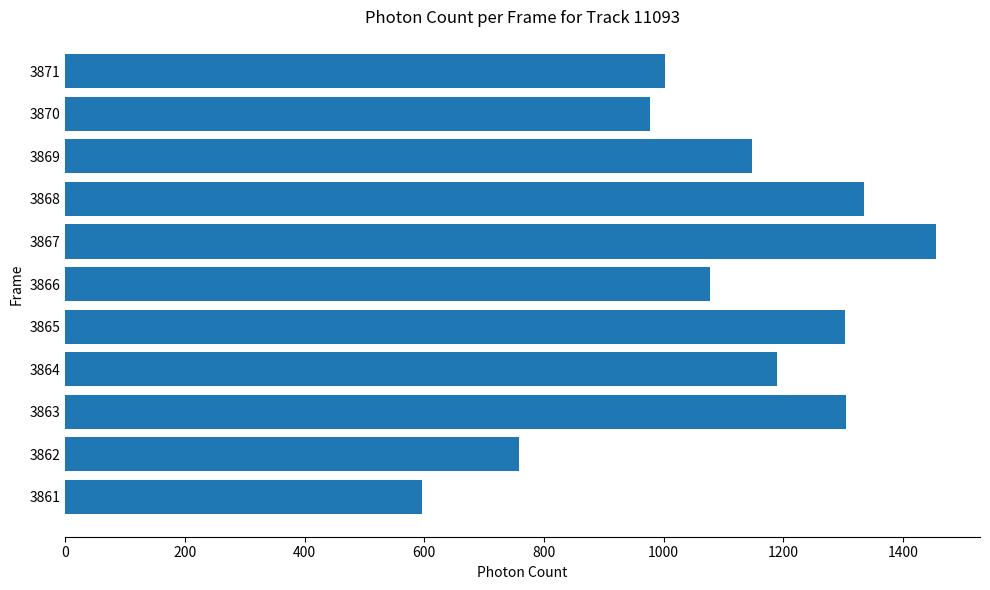

Is it true that the value at 3866 is 569.0?

False